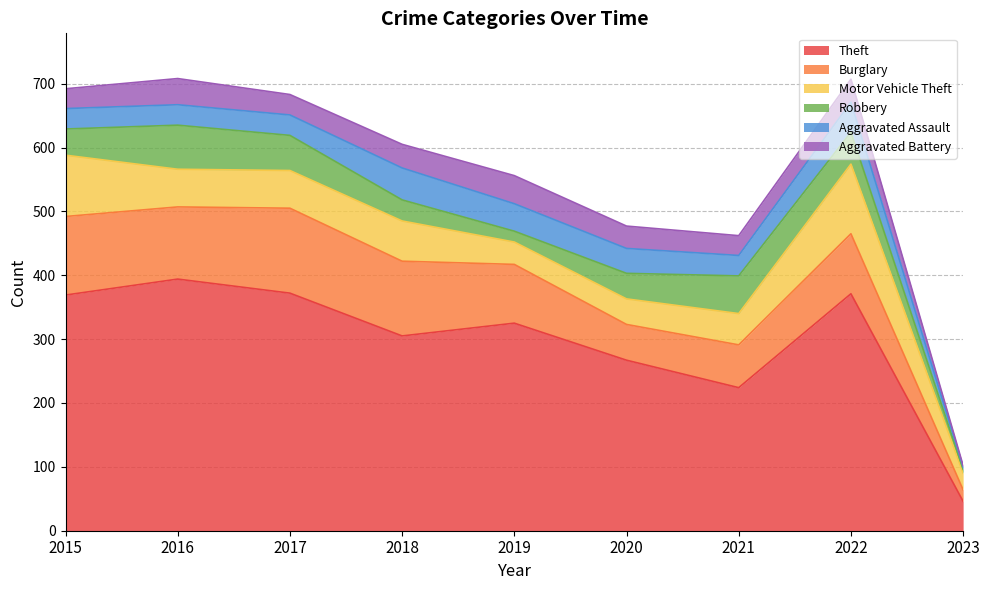

What are all the series names shown in the legend?

Theft, Burglary, Motor Vehicle Theft, Robbery, Aggravated Assault, Aggravated Battery